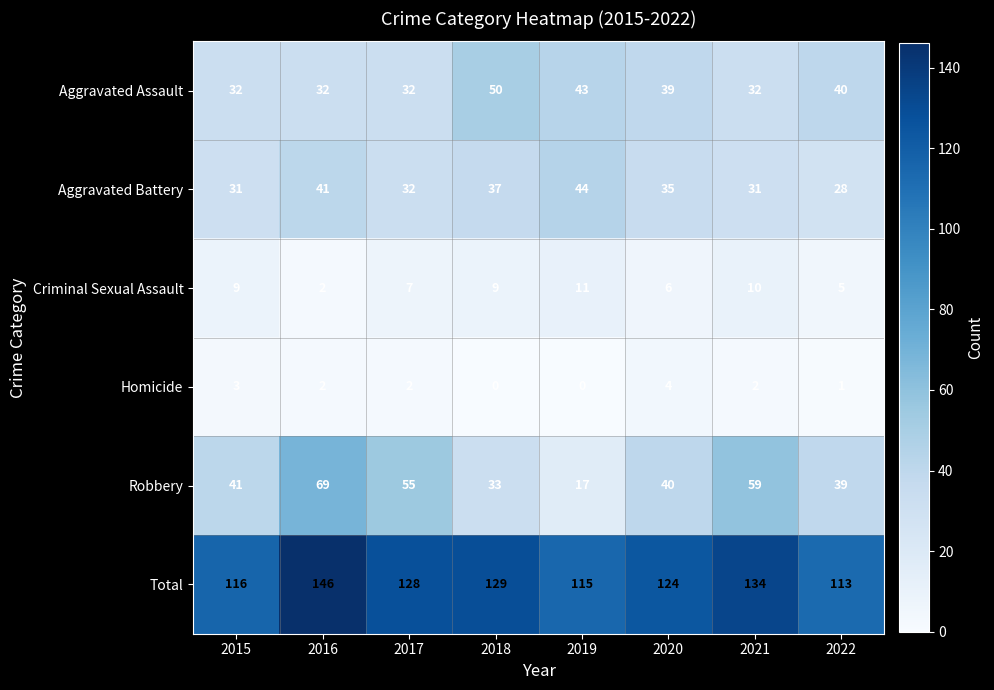

Count the number of data series in this chart.

6